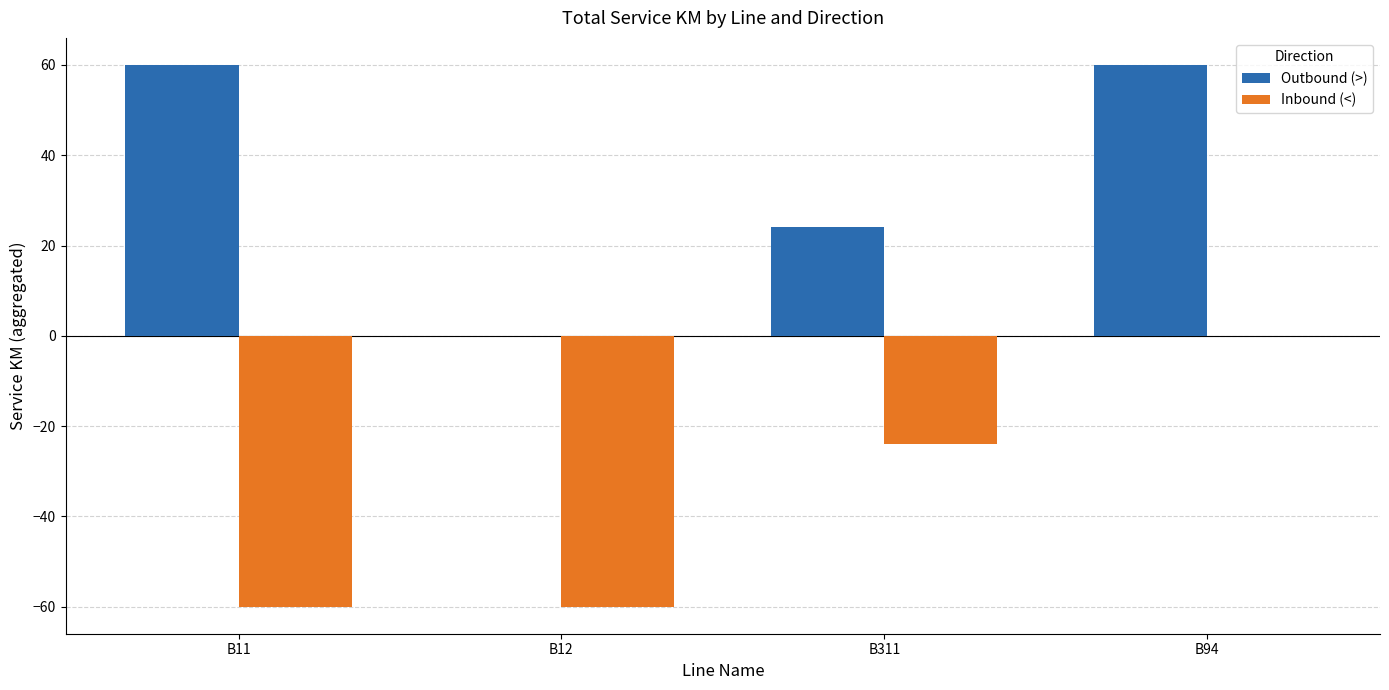

At which label is Outbound (>) closest to 30?

B311